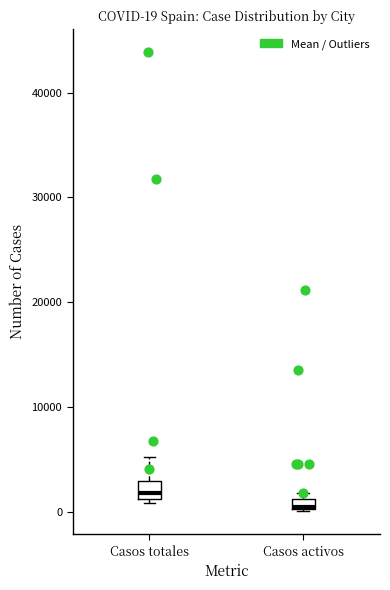

Which box's median line is the highest?

Casos totales